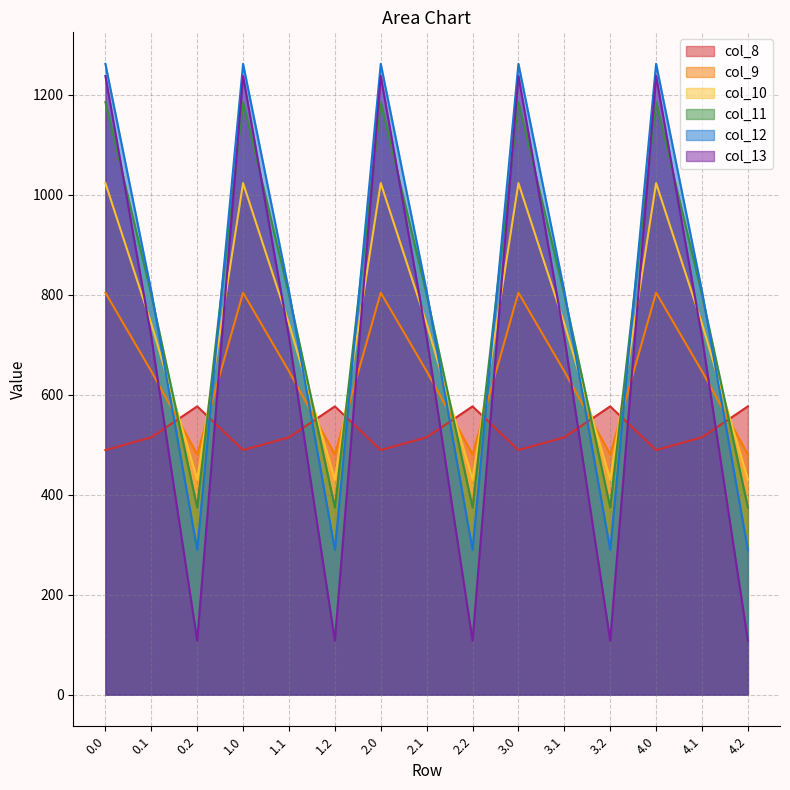

Between 1.1 and 1.2, which is larger?

1.2